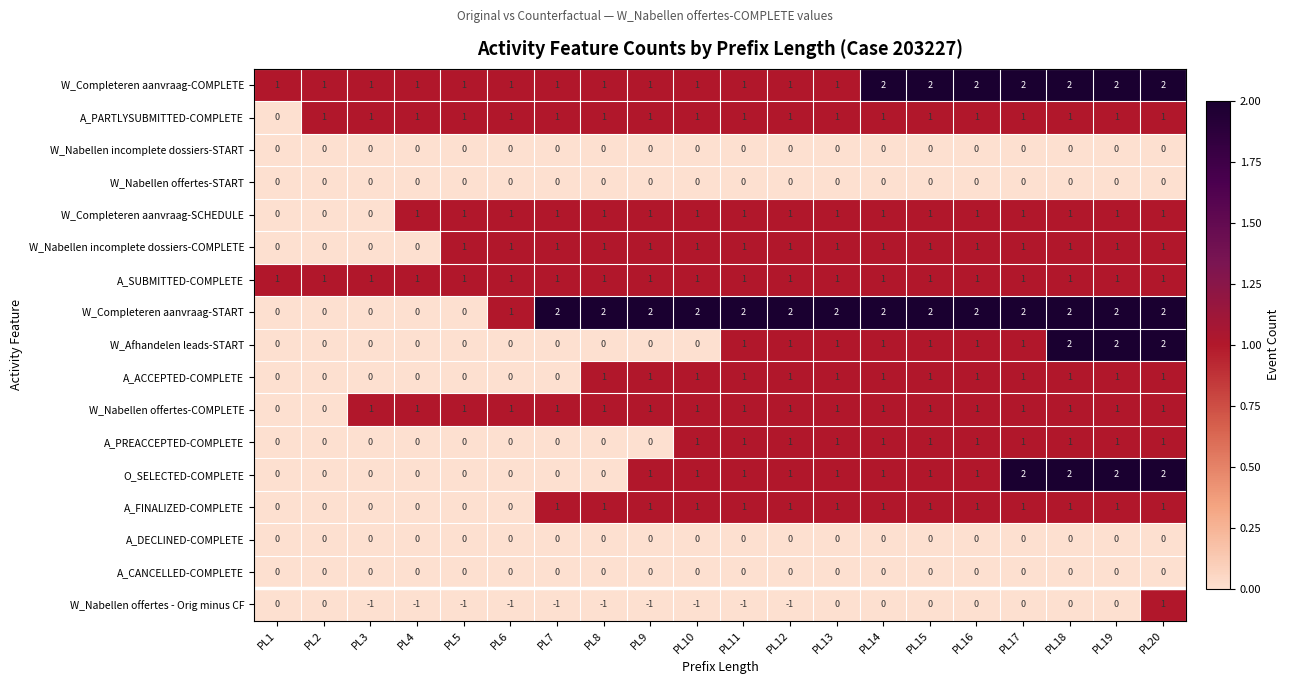

The value of A_ACCEPTED-COMPLETE at PL7 is 0. True or false?

True